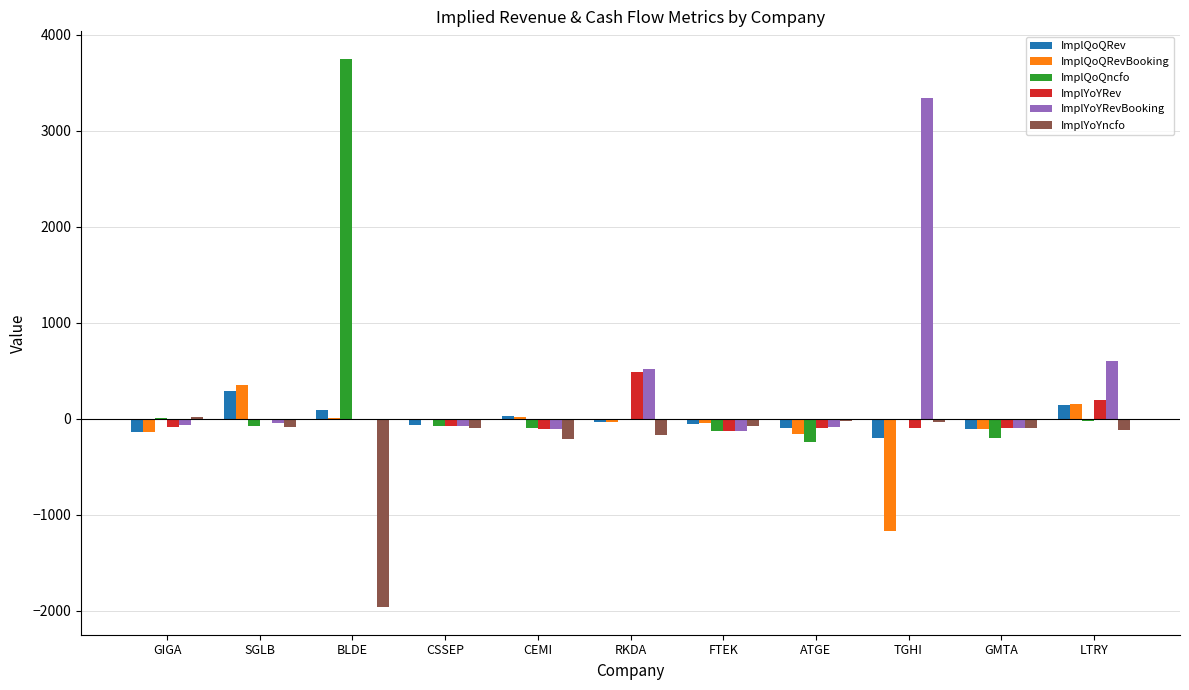

What is the sum of all ImplQoQncfo values?

2904.5